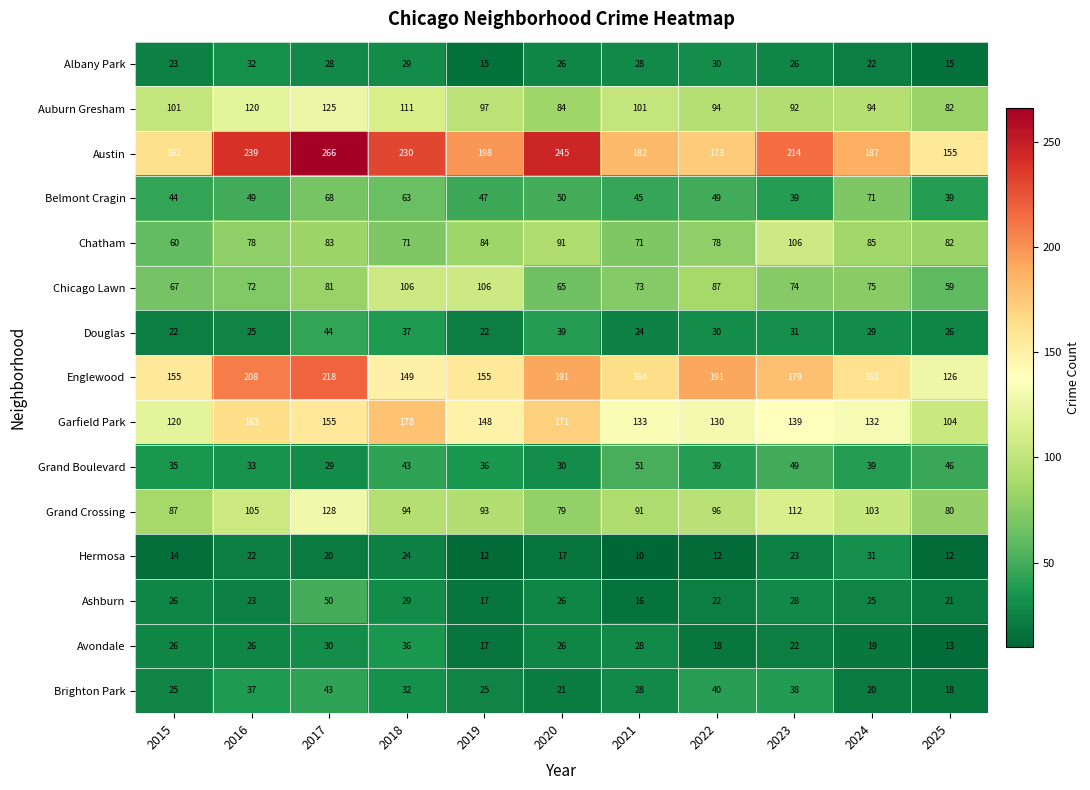

List the labels in order of Grand Crossing value, smallest first.

2020, 2025, 2015, 2021, 2019, 2018, 2022, 2024, 2016, 2023, 2017